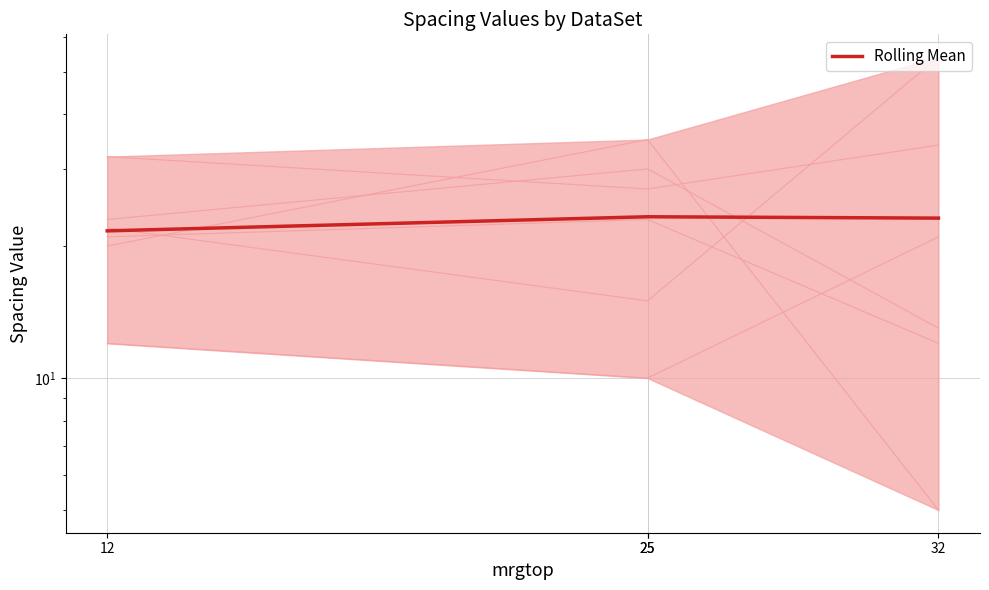

What is the sum of the values at 25 and 12?

45.0